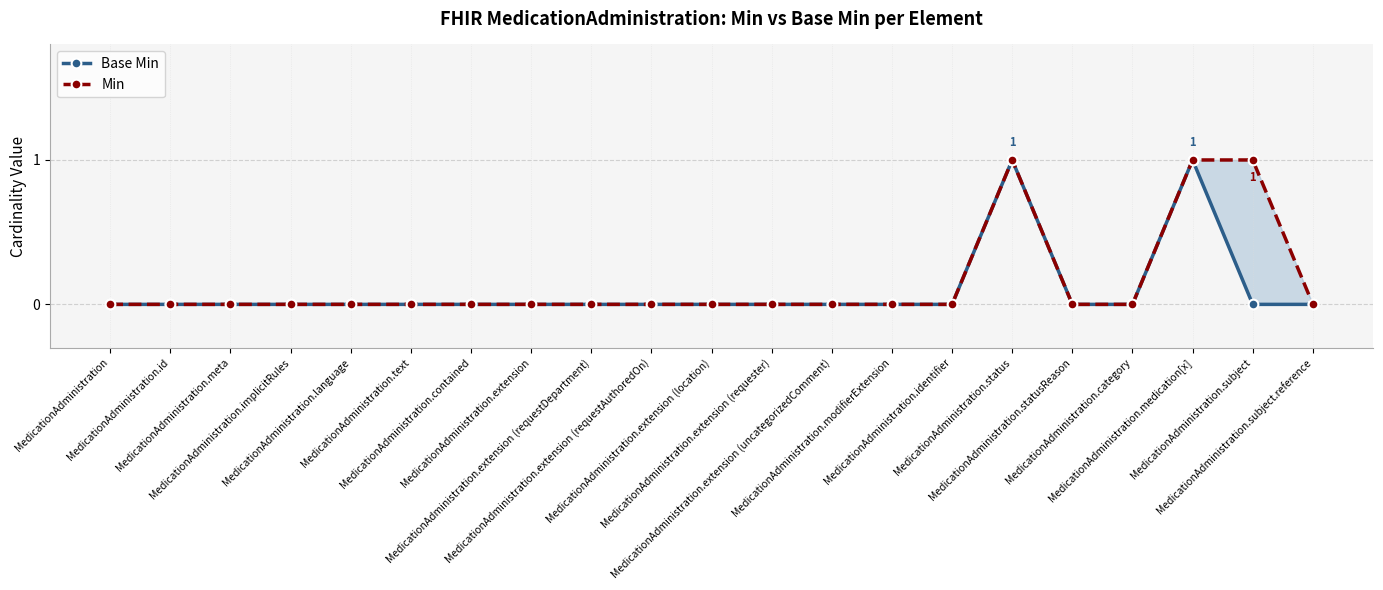

What position from the left is MedicationAdministration.implicitRules?

4